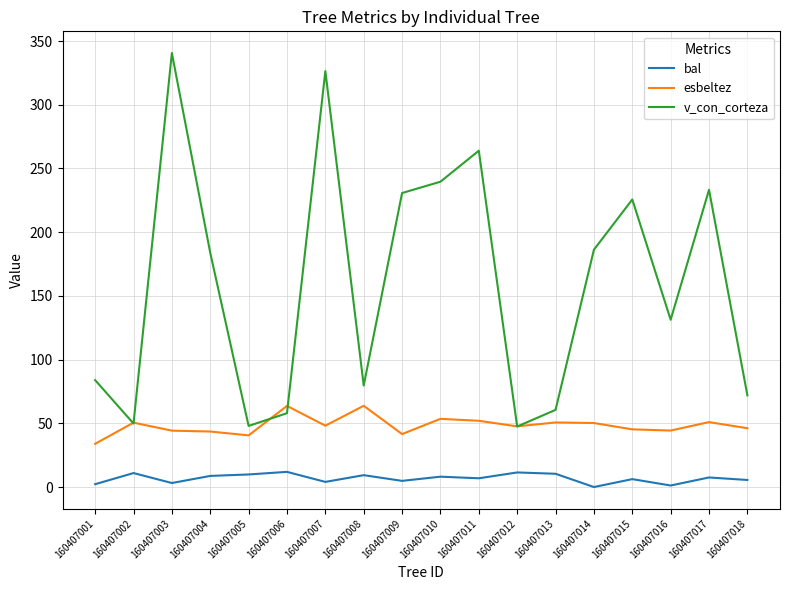

What are all the series names shown in the legend?

bal, esbeltez, v_con_corteza